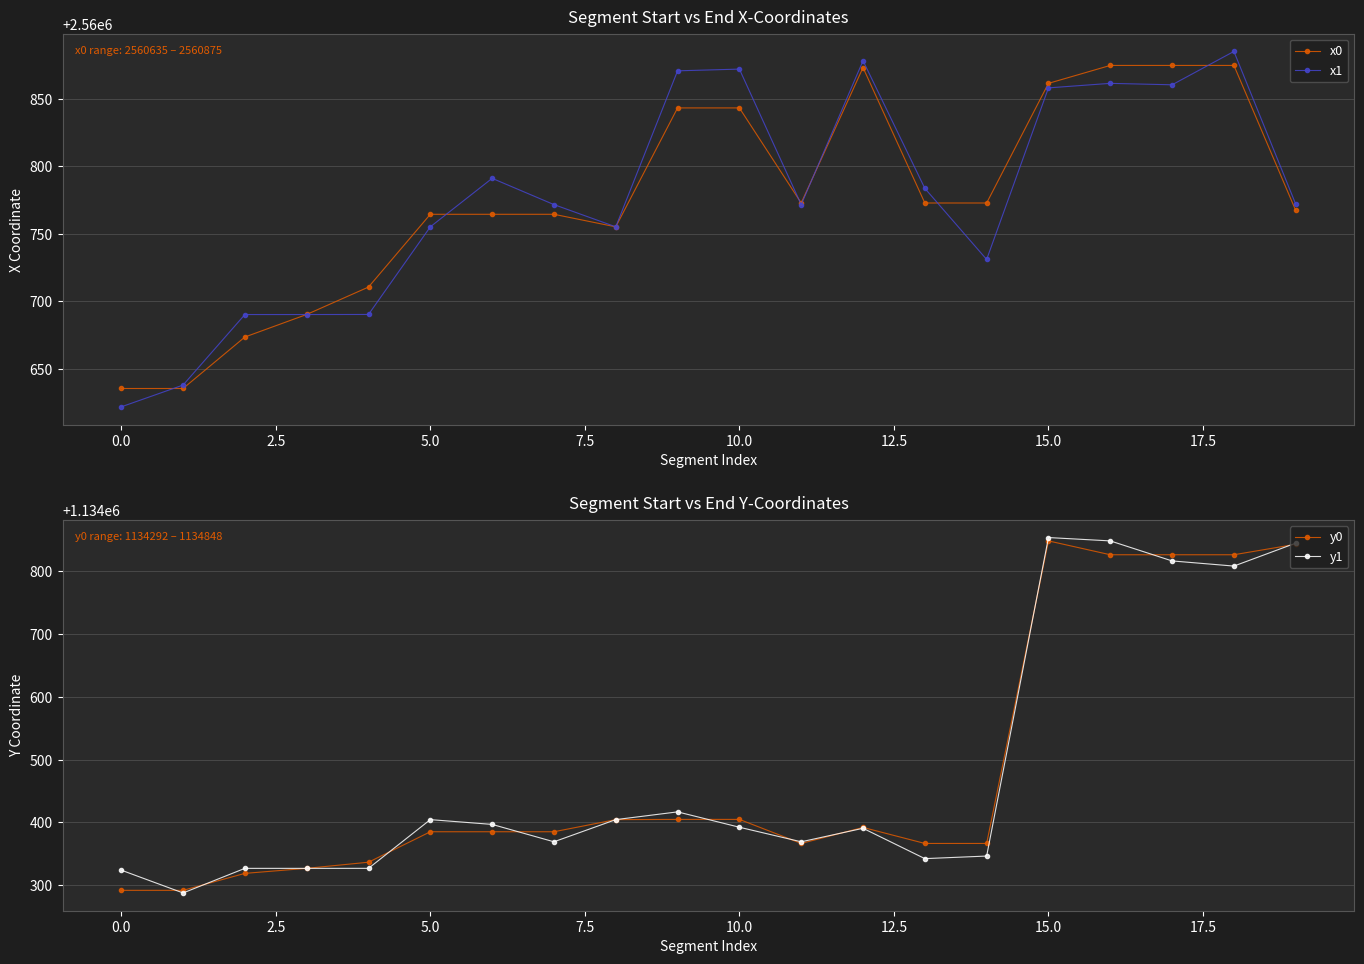

True or false: x1 has more than 2 points higher than both neighbors.

True